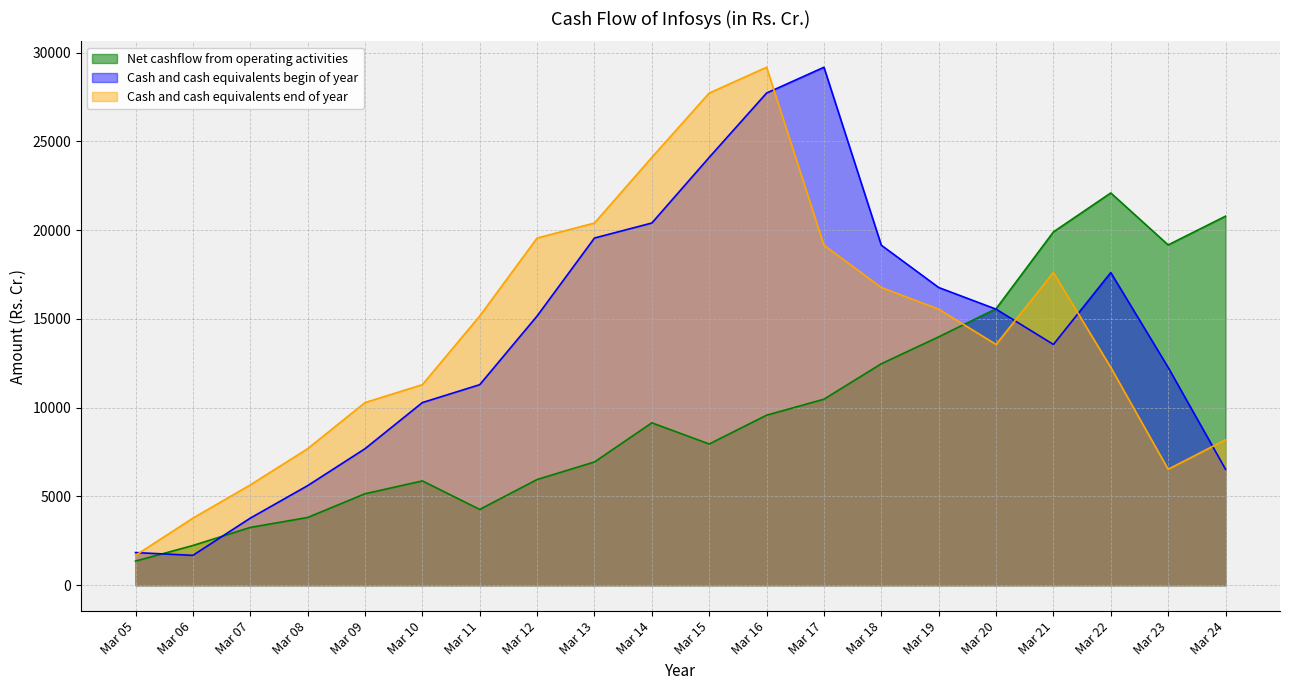

What is the difference between the maximum and minimum values in the Cash and cash equivalents end of year series?

27492.9